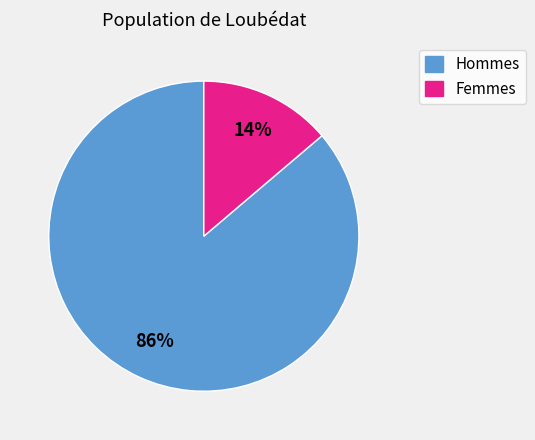

To the nearest percent, what is the average slice percentage?

50%